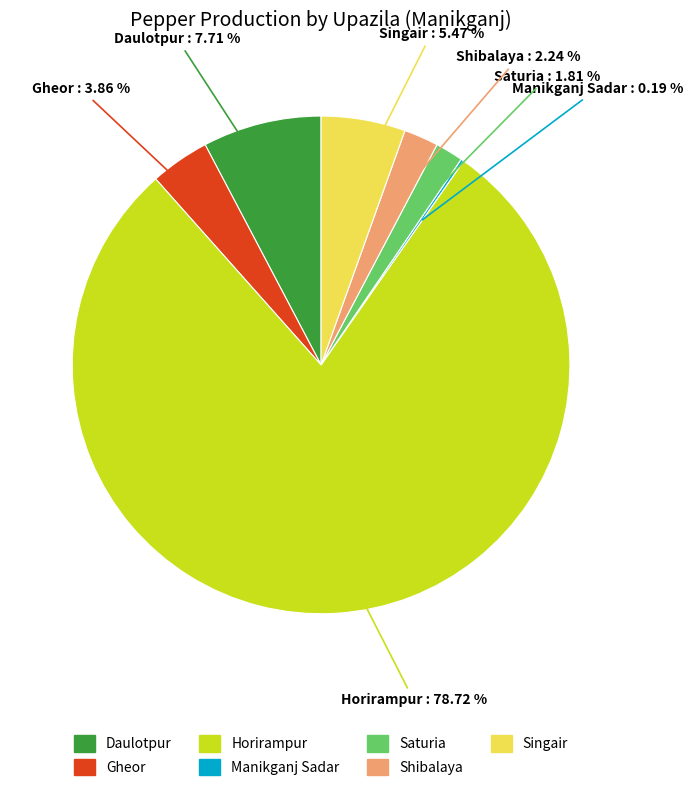

What portion of the pie excludes Horirampur?

21.3%